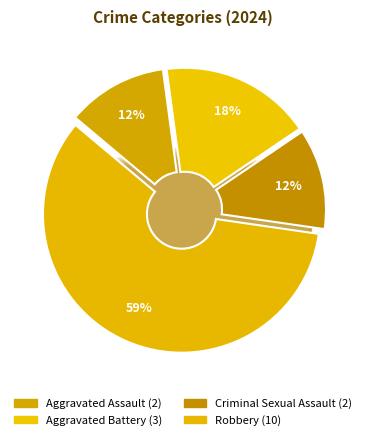

To the nearest percent, what is the average slice percentage?

25%